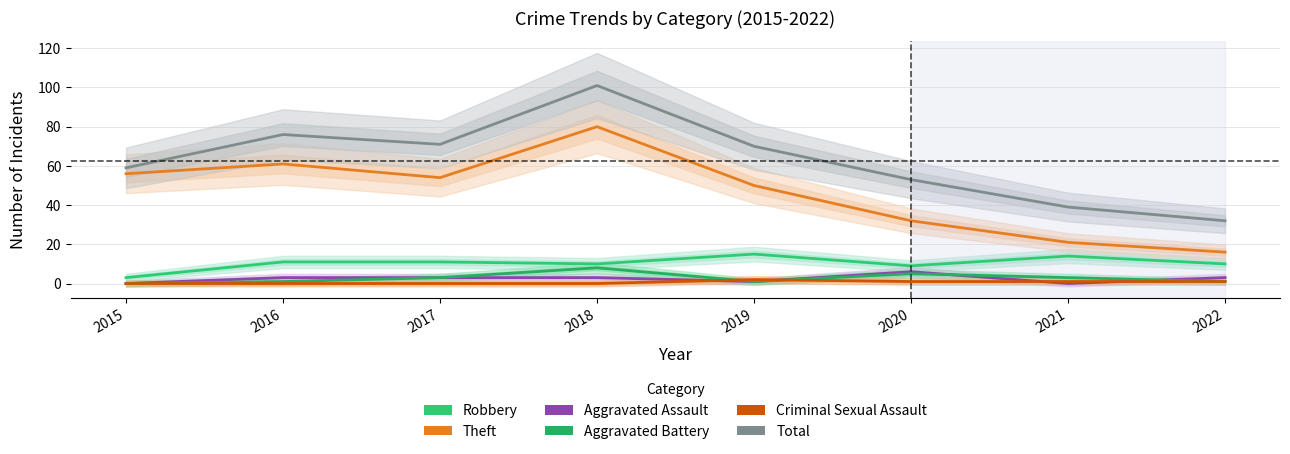

Does the chart have visible grid lines?

Yes